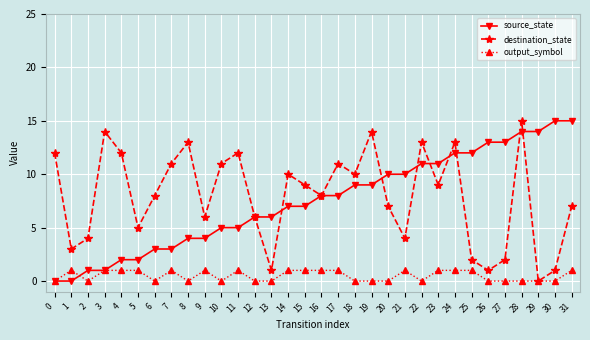

True or false: source_state and destination_state intersect in this chart.

True